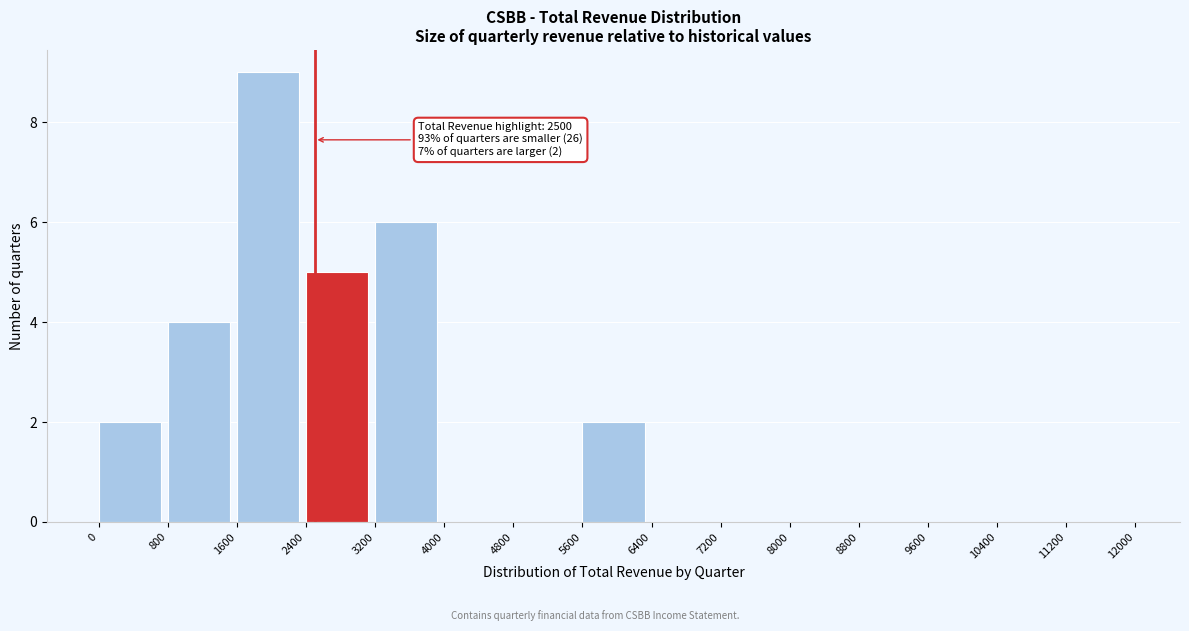

Over which range of the x-axis is the bar tallest?

1600 to 2400